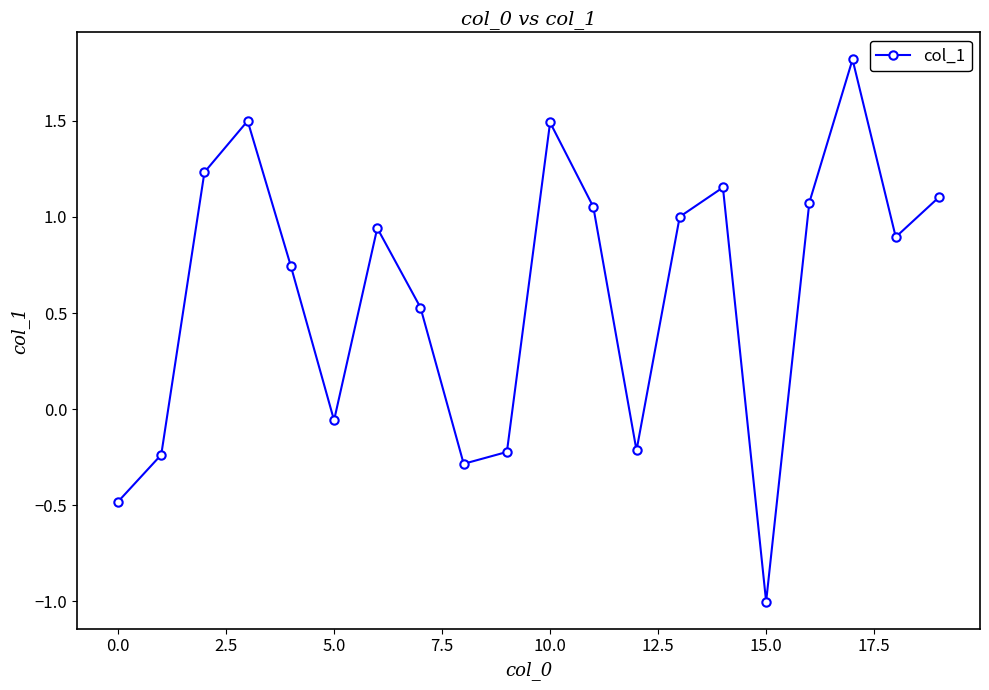

What is the maximum value shown in the chart?

1.8